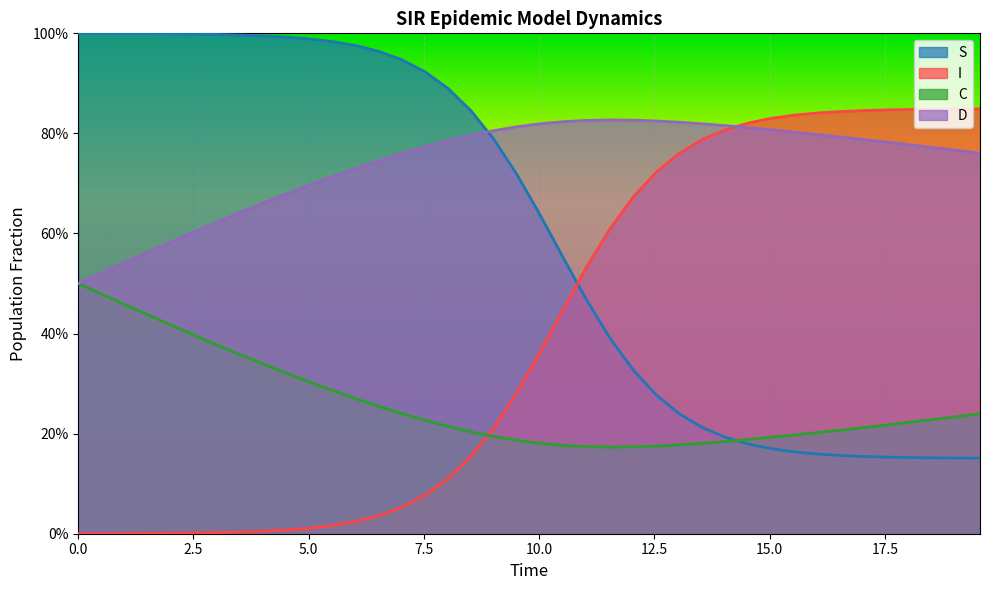

How many series are shown in this chart?

4